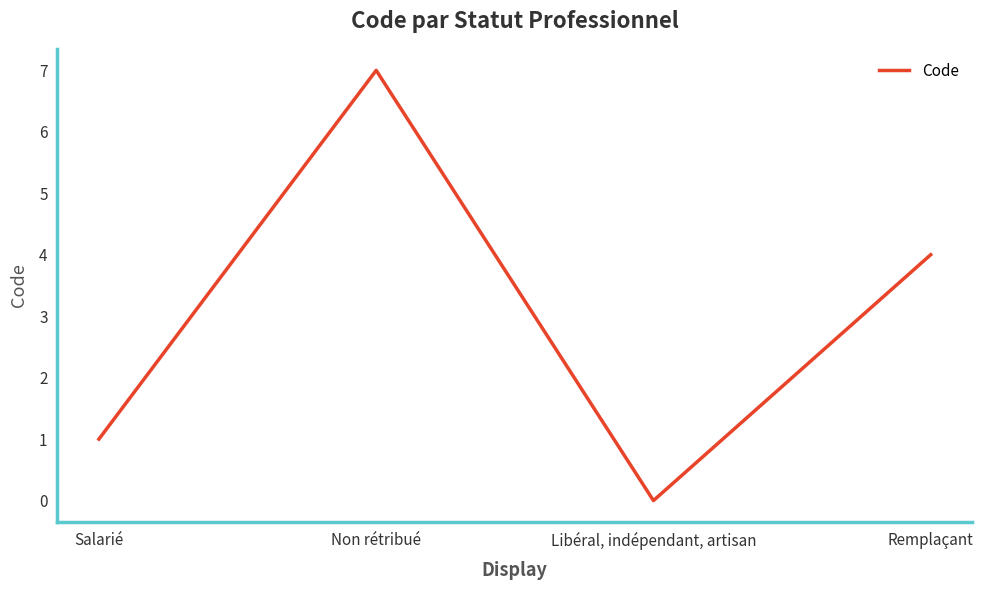

How many categories are shown in the chart?

4